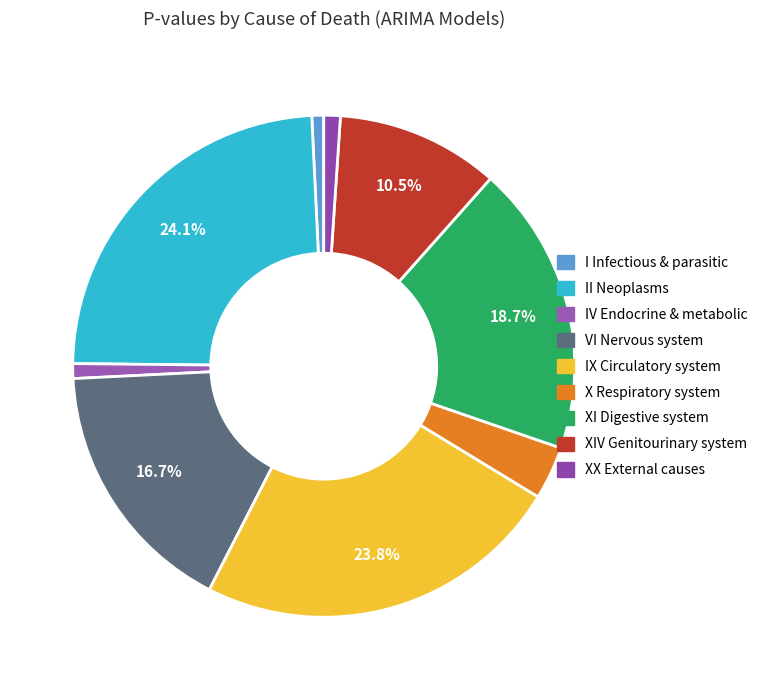

Count the number of slices in the pie.

9